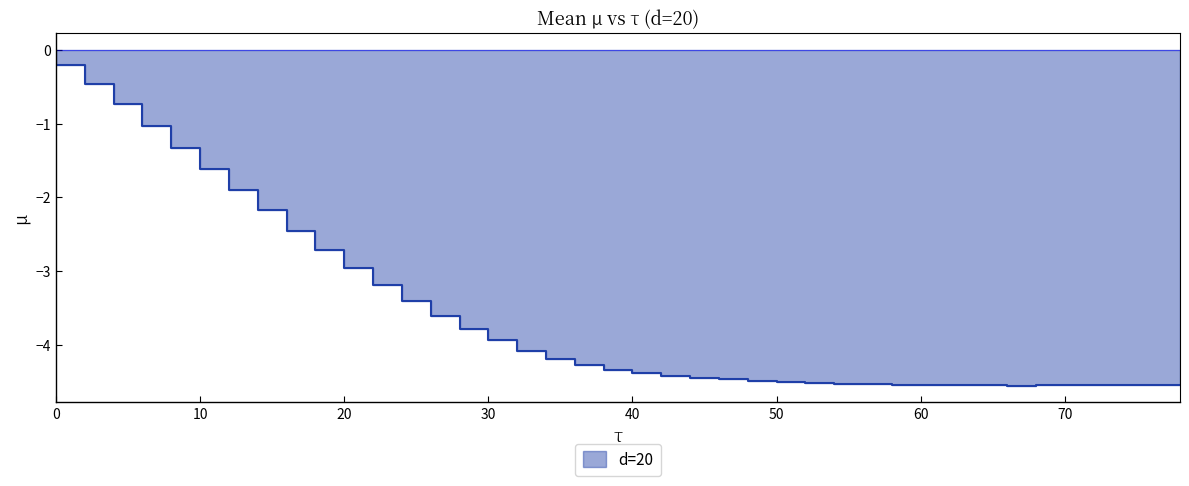

Count the number of data series in this chart.

1